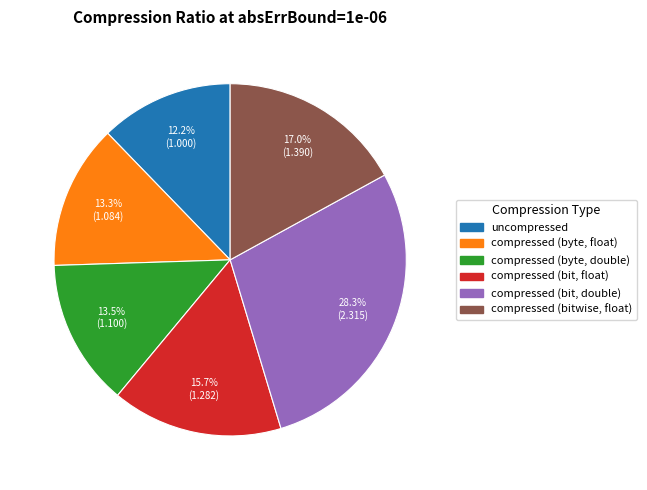

How many segments does this pie chart have?

6